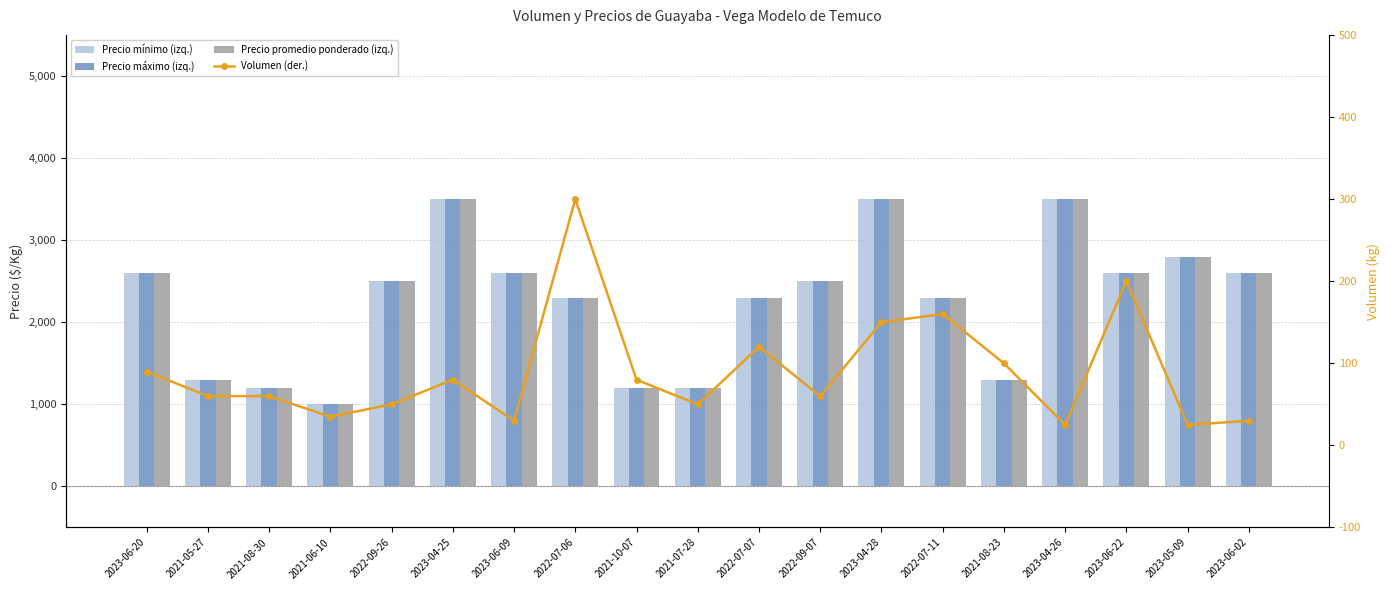

What is the value of the Precio mínimo (izq.) bar at the 13th from the left?

3500